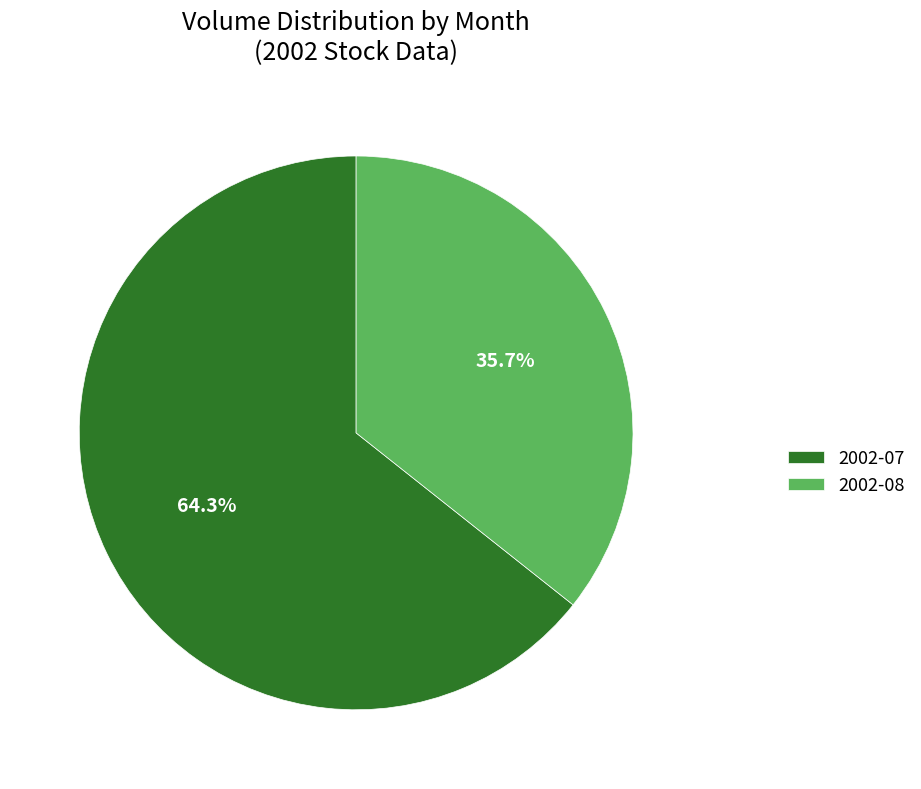

What is the ratio of the value at 2002-07 to the value at 2002-08?

1.8